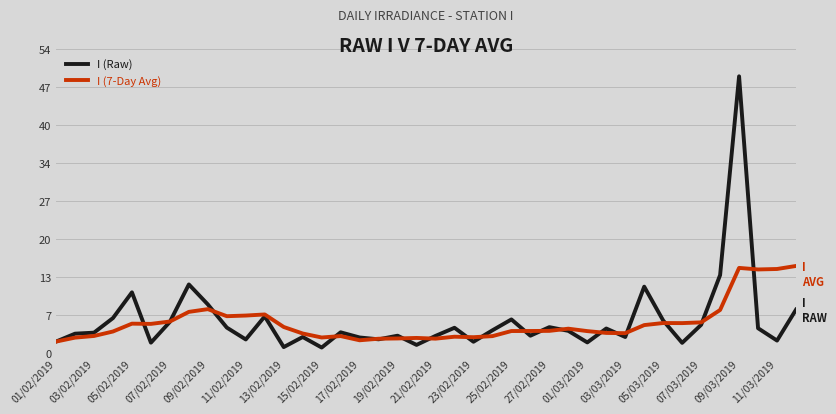

How many values in the I (7-Day Avg) series are below 3?

13